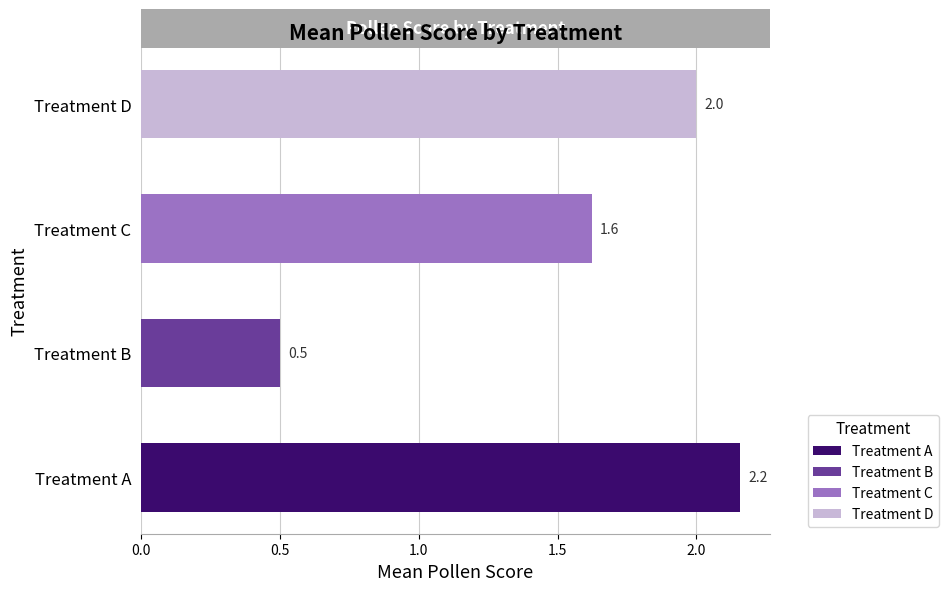

Reading left to right, list all the values displayed in this chart.

2.2	0.5	1.6	2.0